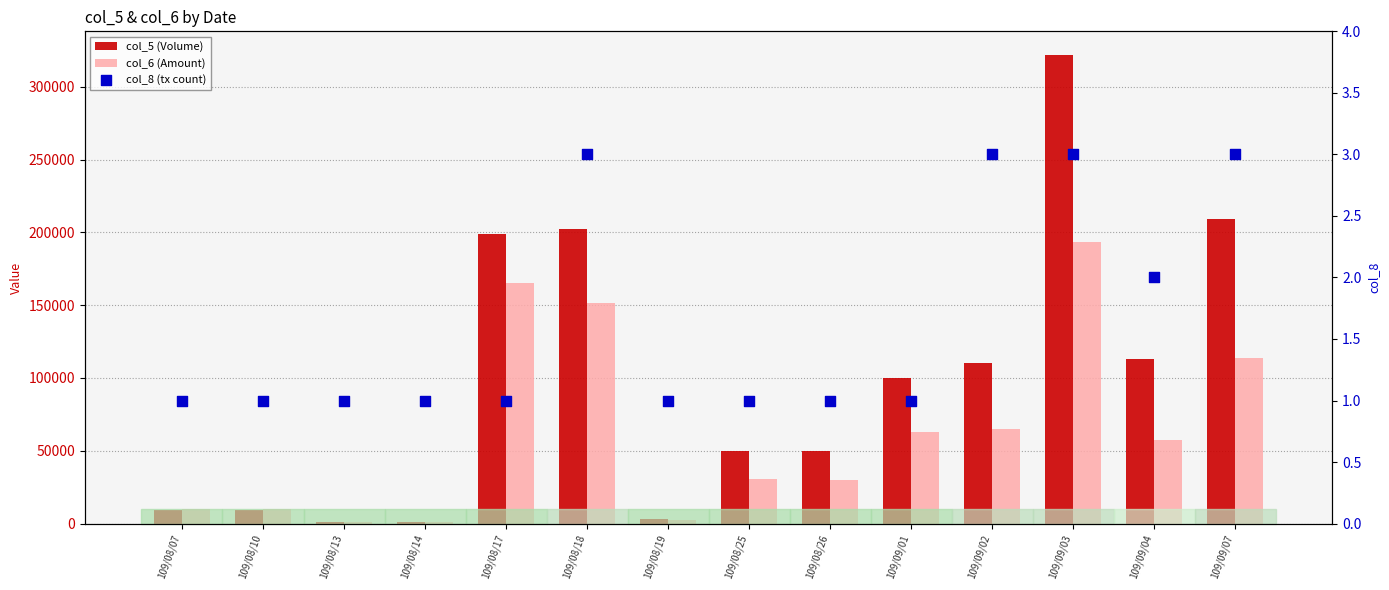

Which series has the widest spread of Y values?

col_5 (Volume)